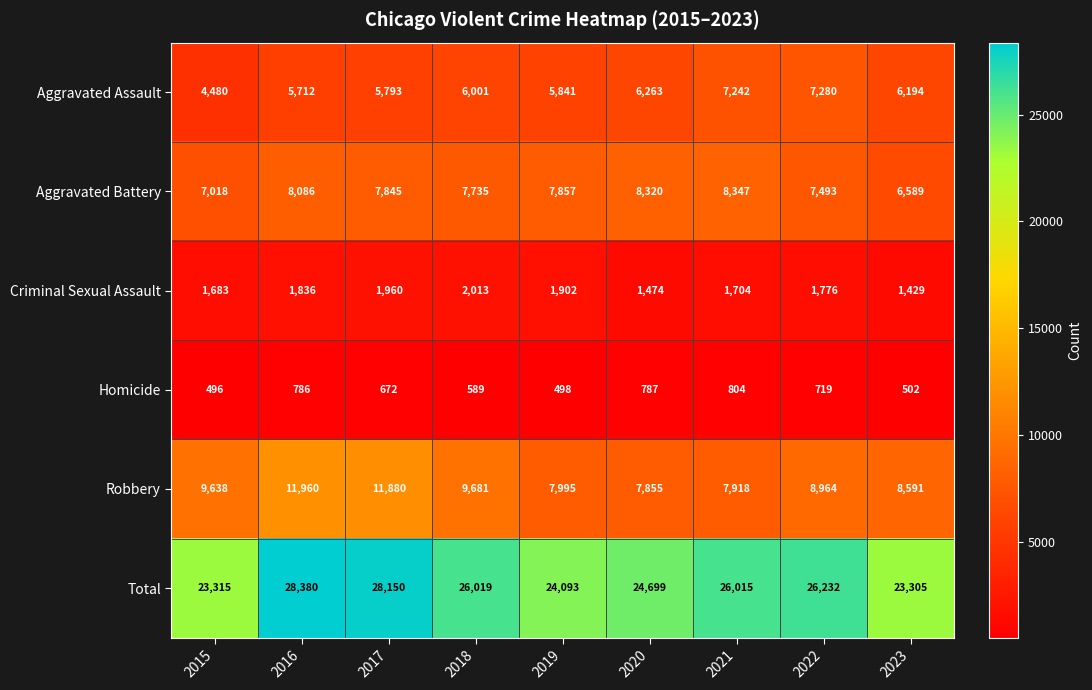

How many Aggravated Battery values are between 7493 and 8086?

5